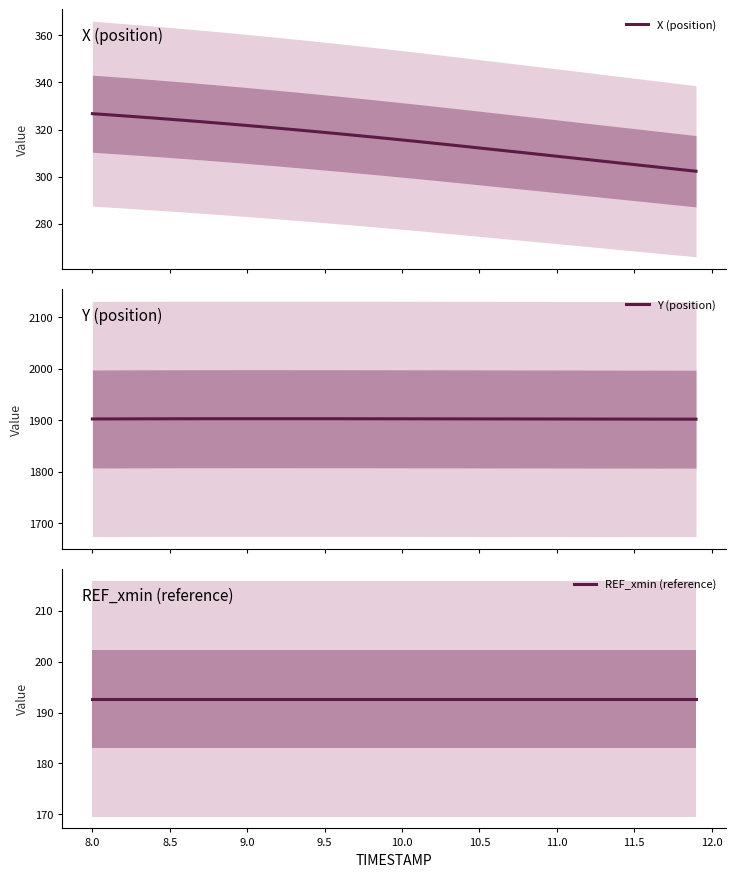

What is the lowest value of the X (position) series?

302.3